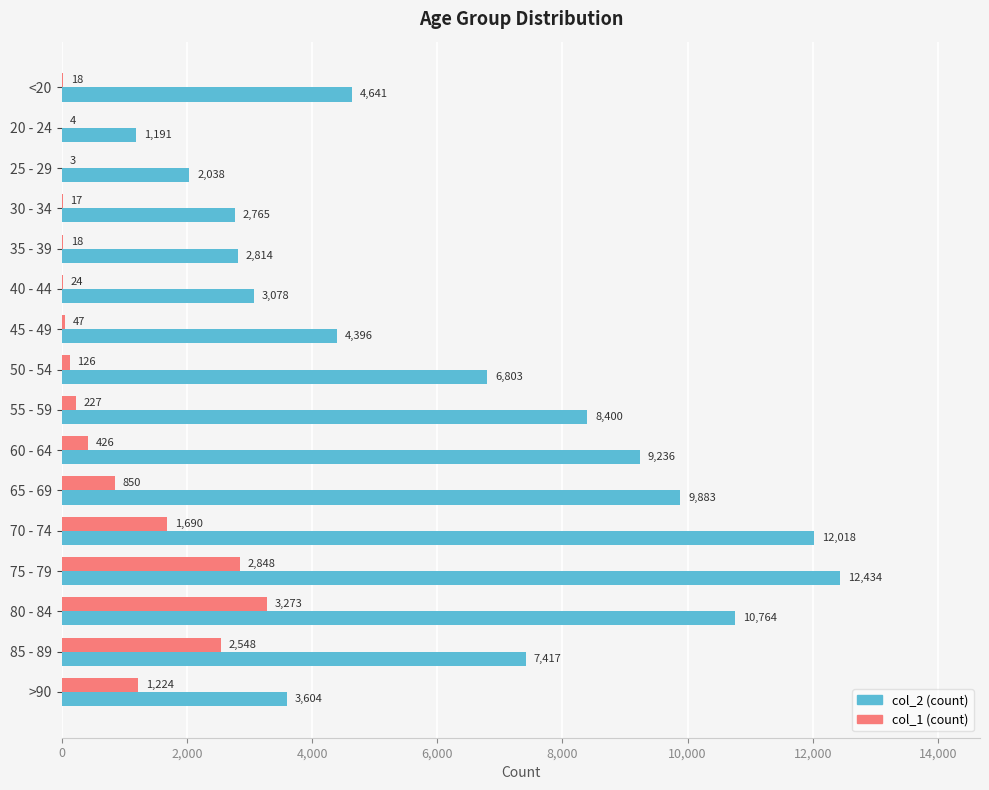

What is the greatest value displayed?

12434